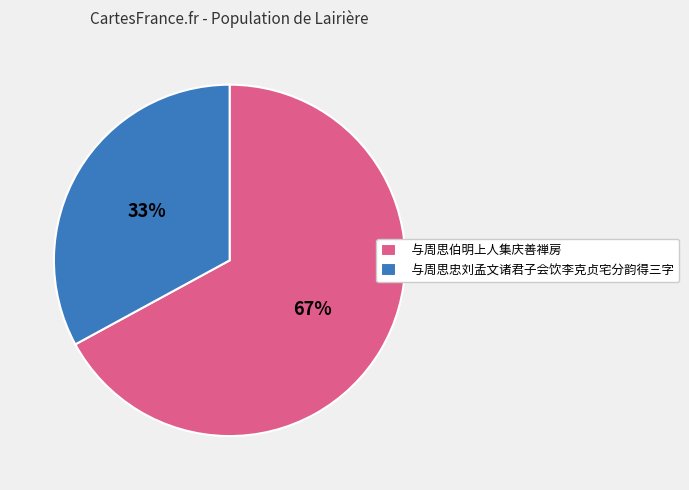

What is the ratio of the value at 与周思忠刘孟文诸君子会饮李克贞宅分韵得三字 to the value at 与周思伯明上人集庆善禅房?

0.5